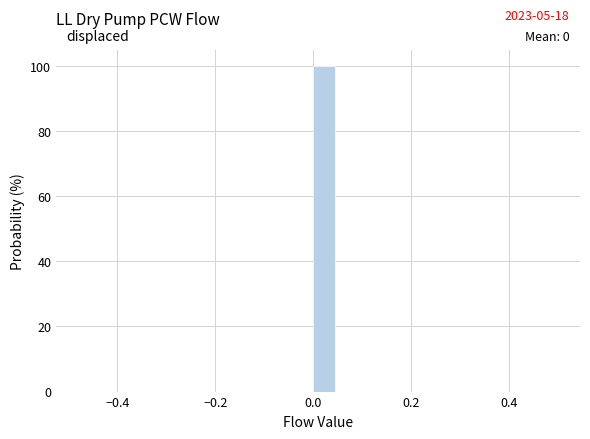

Read against the x-axis, roughly where is the centre of the tallest bar?

0.02